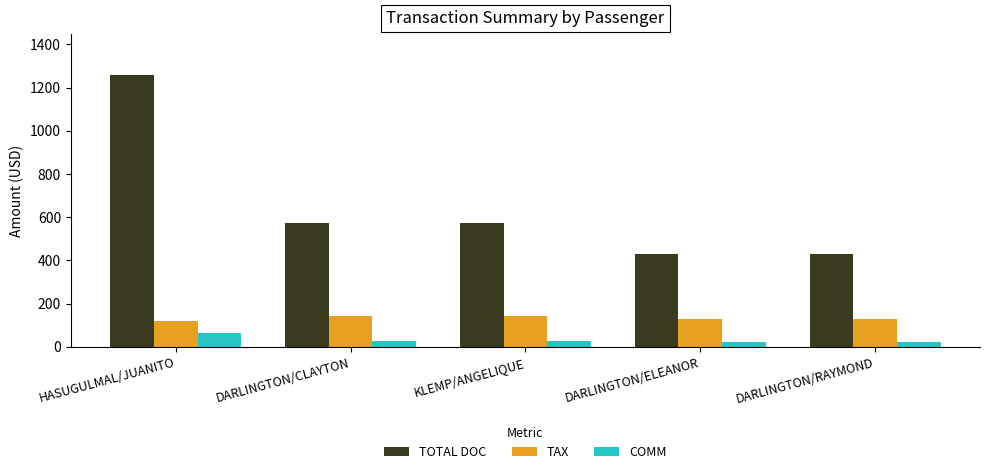

Is the value of TOTAL DOC at KLEMP/ANGELIQUE greater than the value of COMM at DARLINGTON/ELEANOR?

Yes